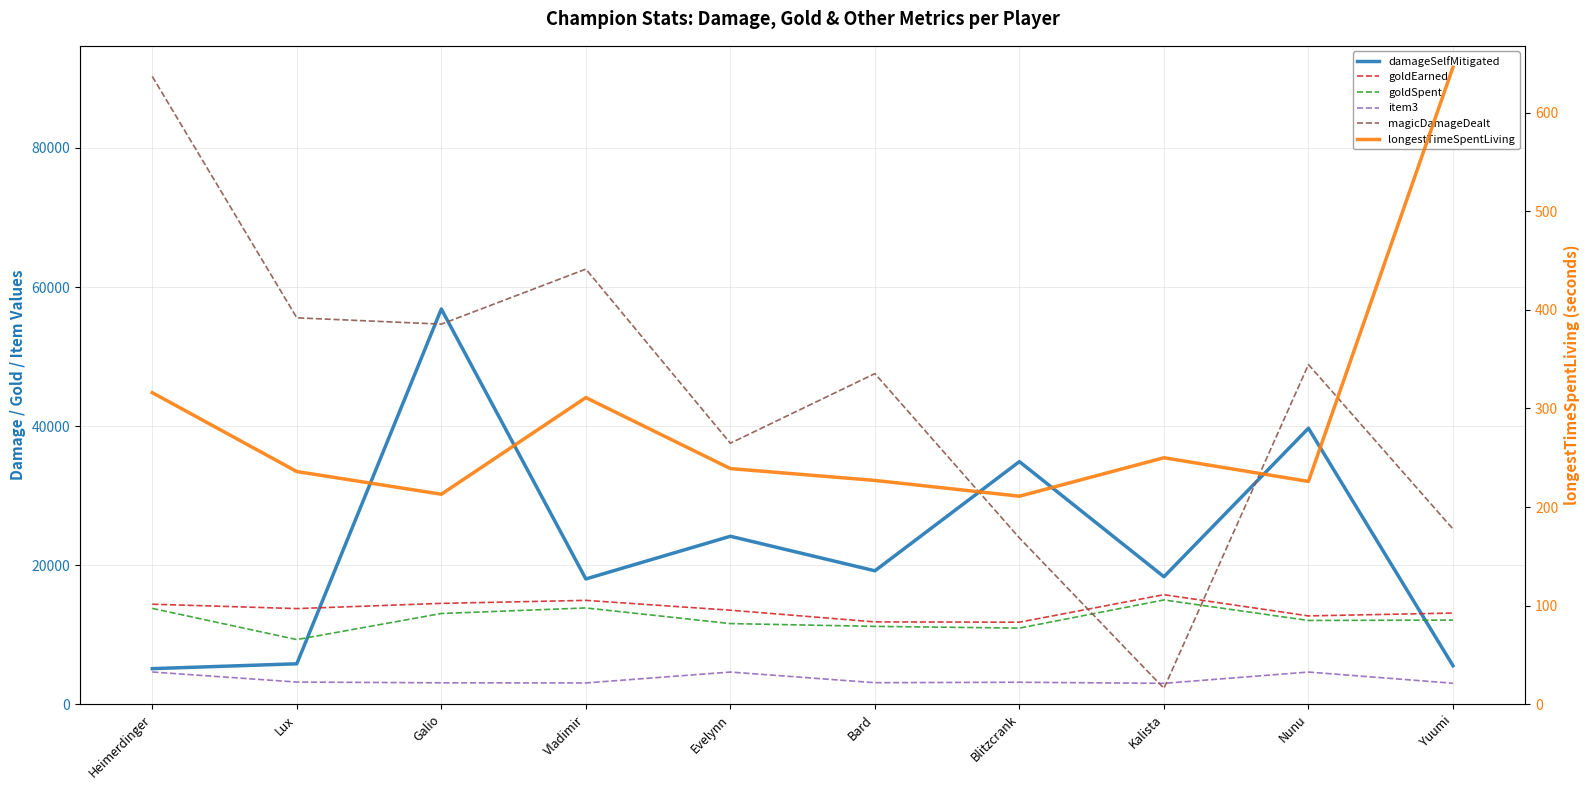

Reading right to left, extract all data points from this chart.

damageSelfMitigated: 5544	39693	18336	34893	19191	24156	18019	56838	5818	5121
goldEarned: 13118	12704	15758	11800	11844	13525	14939	14507	13755	14389
goldSpent: 12100	12050	15000	10950	11200	11600	13850	13050	9300	13785
item3: 3020	4630	3006	3165	3100	4629	3065	3083	3191	4637
magicDamageDealt: 25202	48851	2288	23918	47550	37540	62577	54664	55572	90287
longestTimeSpentLiving: 646	226	250	211	227	239	311	213	236	316